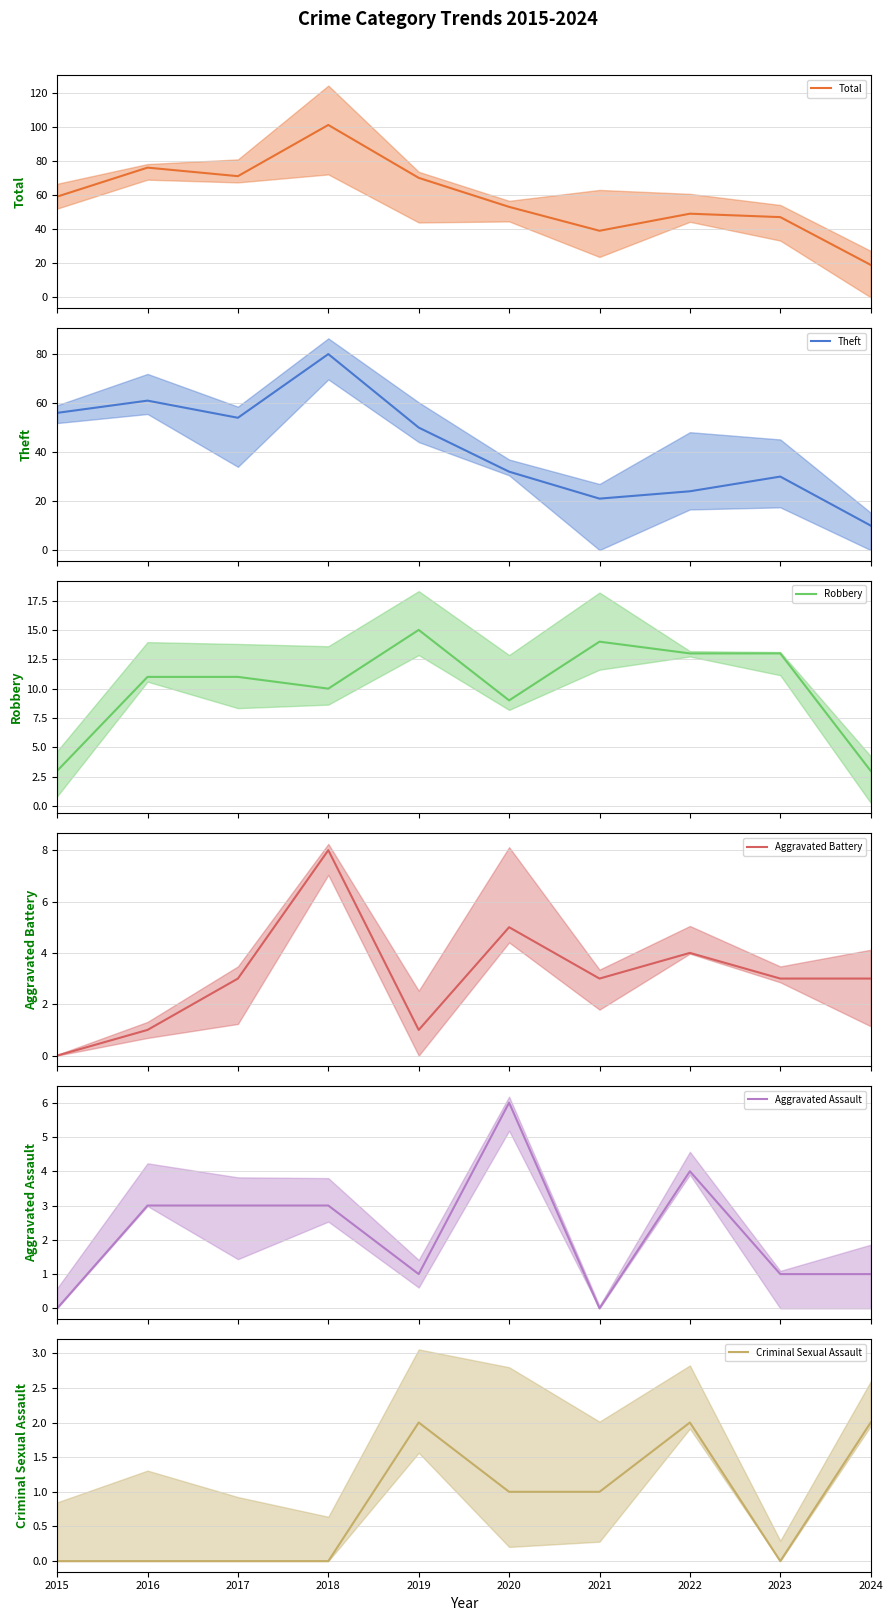

Reading left to right, transcribe all the data shown in this chart.

Total (mean): 2015=59	2016=76	2017=71	2018=101	2019=70	2020=53	2021=39	2022=49	2023=47	2024=19
Theft (mean): 2015=56	2016=61	2017=54	2018=80	2019=50	2020=32	2021=21	2022=24	2023=30	2024=10
Robbery (mean): 2015=3	2016=11	2017=11	2018=10	2019=15	2020=9	2021=14	2022=13	2023=13	2024=3
Aggravated Battery (mean): 2015=0	2016=1	2017=3	2018=8	2019=1	2020=5	2021=3	2022=4	2023=3	2024=3
Aggravated Assault (mean): 2015=0	2016=3	2017=3	2018=3	2019=1	2020=6	2021=0	2022=4	2023=1	2024=1
Criminal Sexual Assault (mean): 2015=0	2016=0	2017=0	2018=0	2019=2	2020=1	2021=1	2022=2	2023=0	2024=2